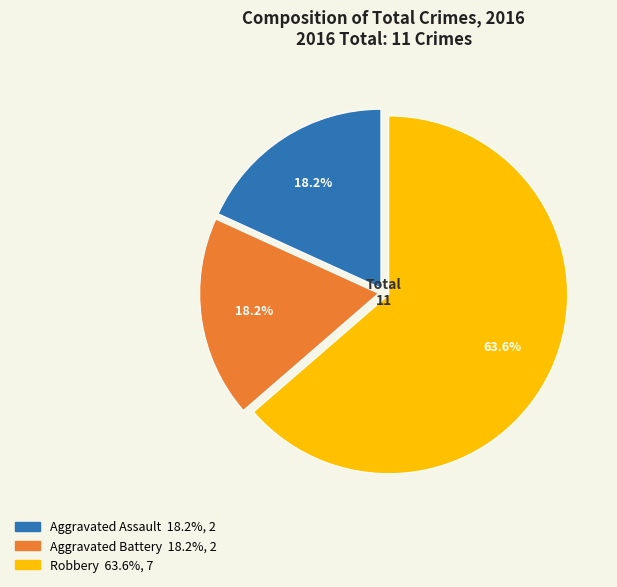

Which slice is the largest?

Robbery